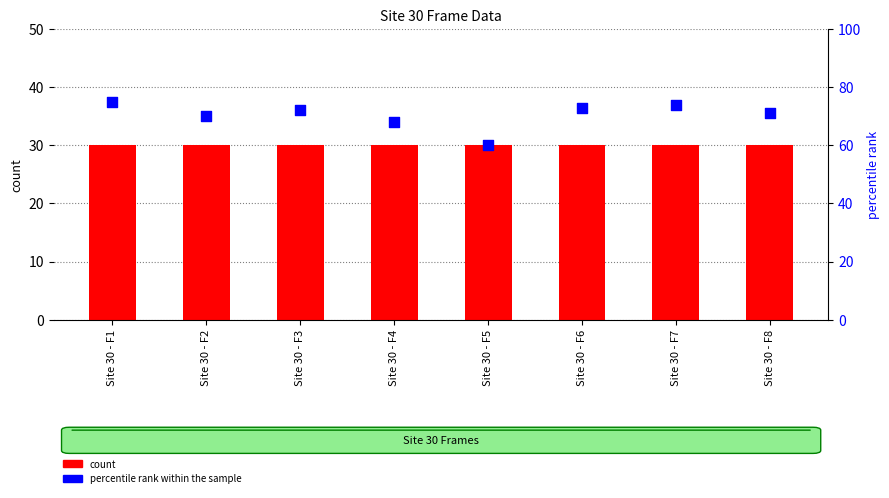

Is the value of percentile rank within the sample at Site 30 - F4 greater than the value of count at Site 30 - F4?

Yes